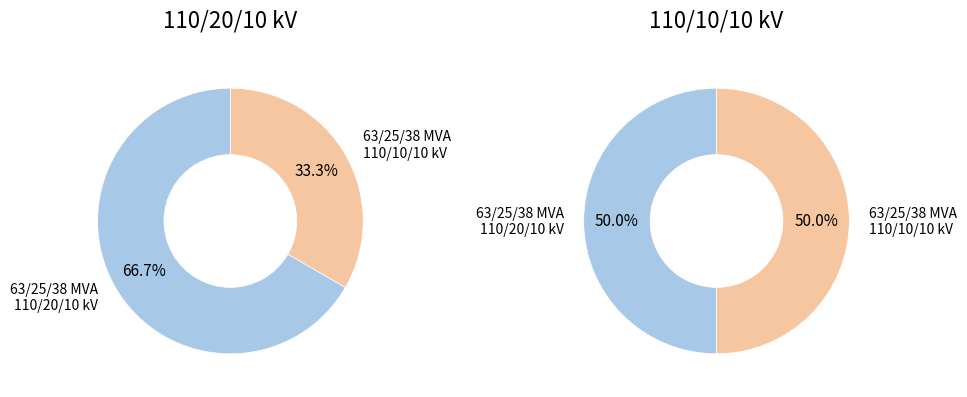

True or false: 63/25/38 MVA 110/10/10 kV accounts for 33% of the total.

True